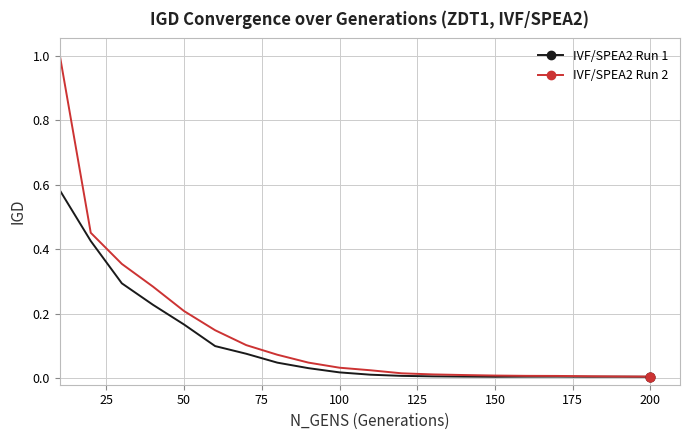

Rank the series by their maximum value, from highest to lowest.

IVF/SPEA2 Run 2, IVF/SPEA2 Run 1